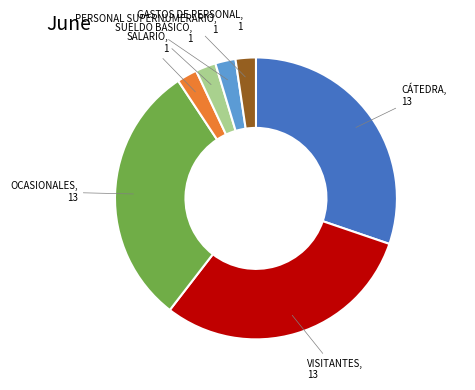

Does any single category account for the majority?

No